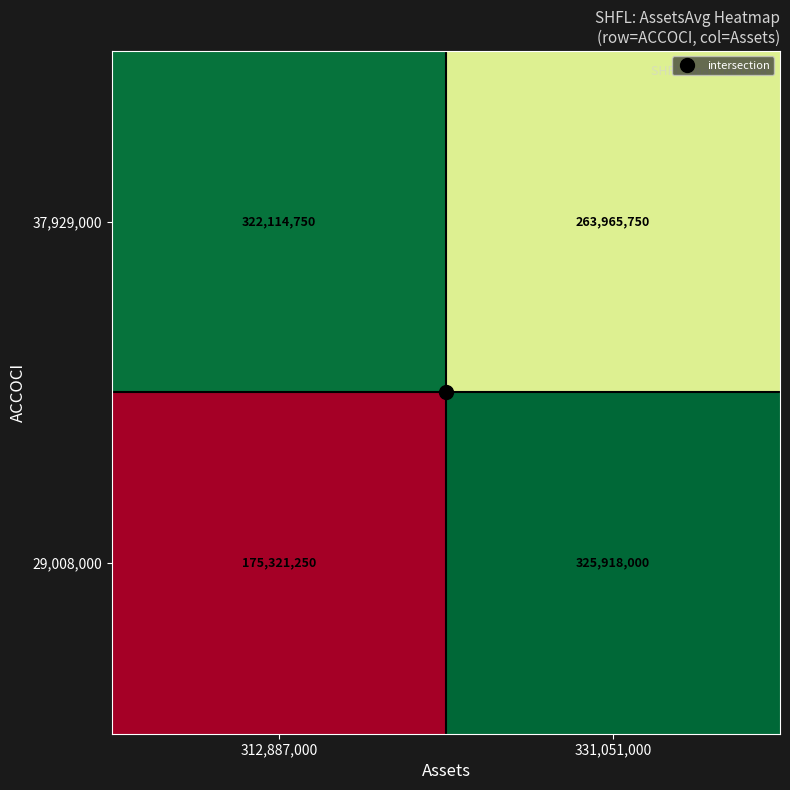

List the series in order of their peak value, highest first.

29,008,000, 37,929,000